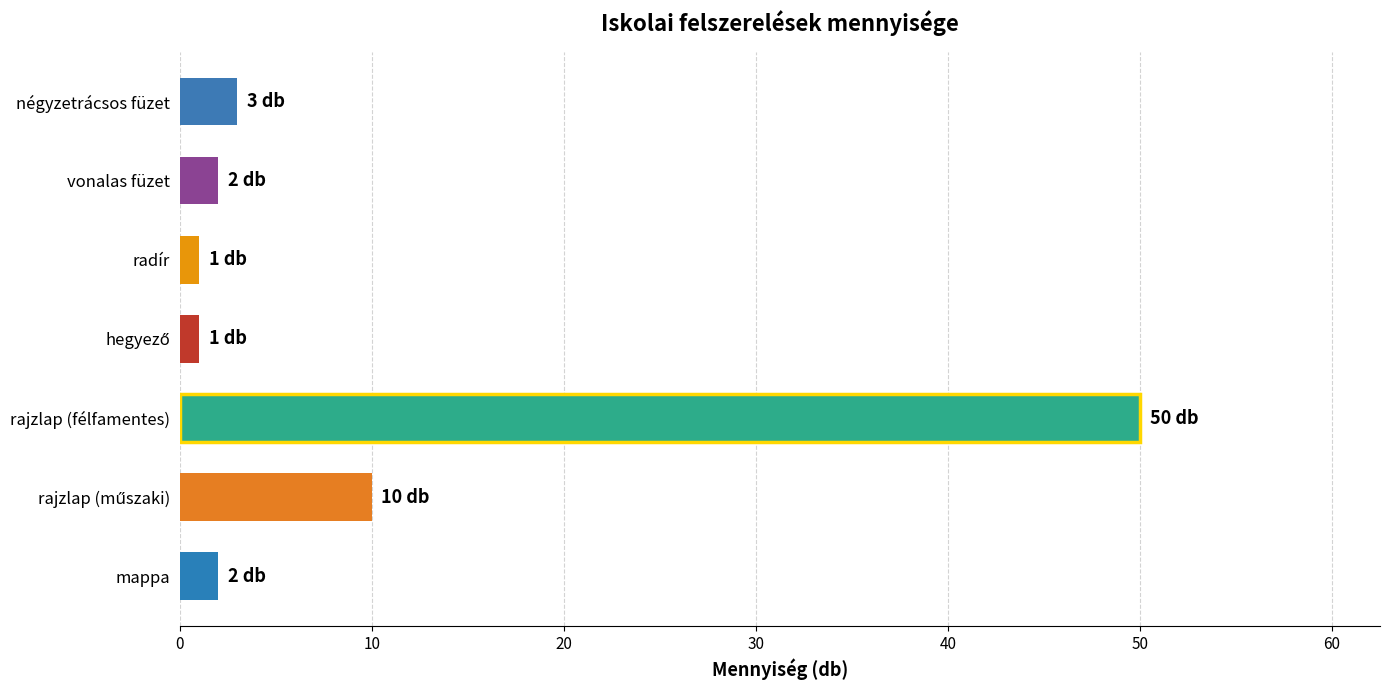

How many bars are there in total?

7